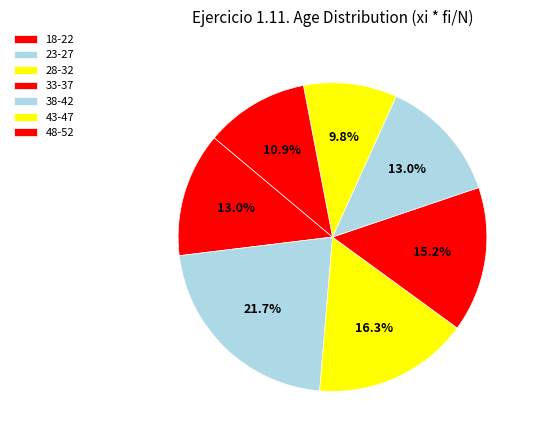

The 48-52 slice represents 11% of the pie. True or false?

True